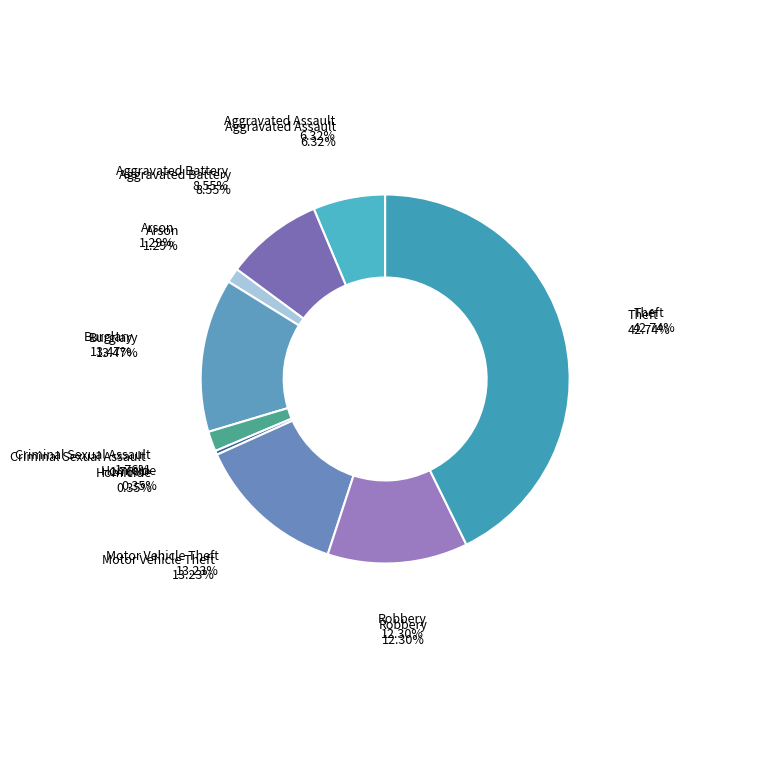

To the nearest percent, what percentage of the pie is Robbery?

12%